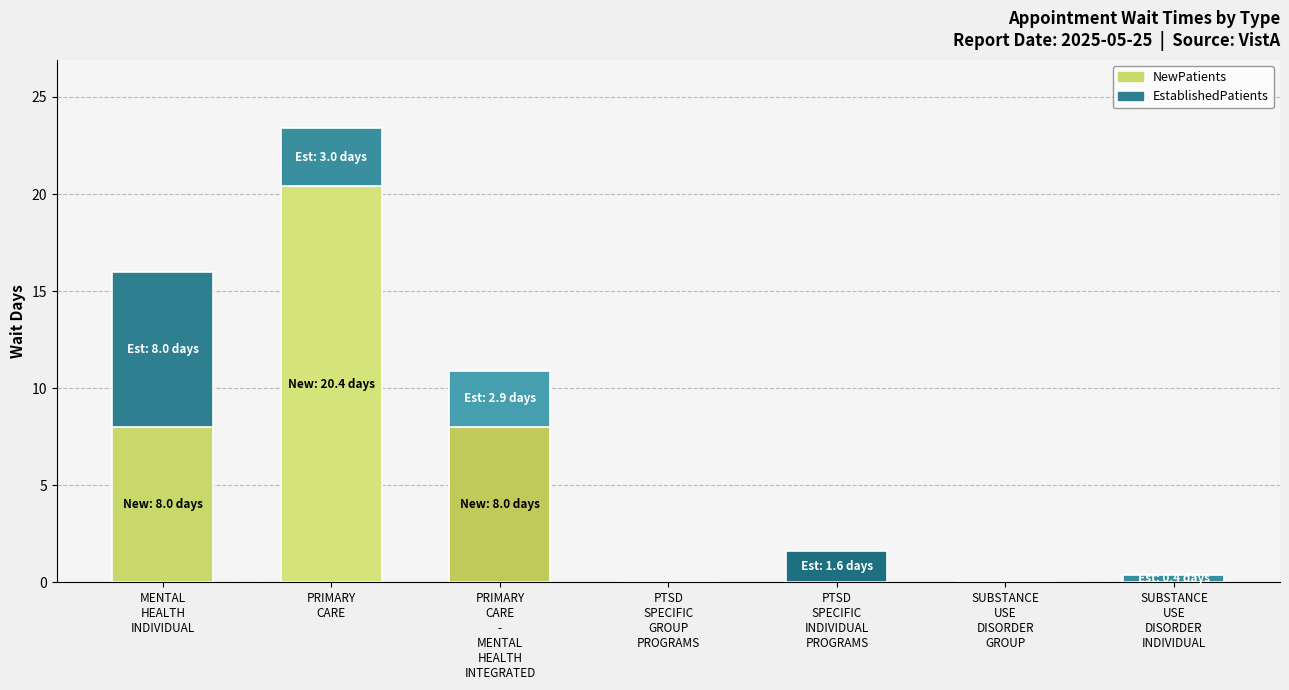

What is the maximum value for NewPatients?

20.4